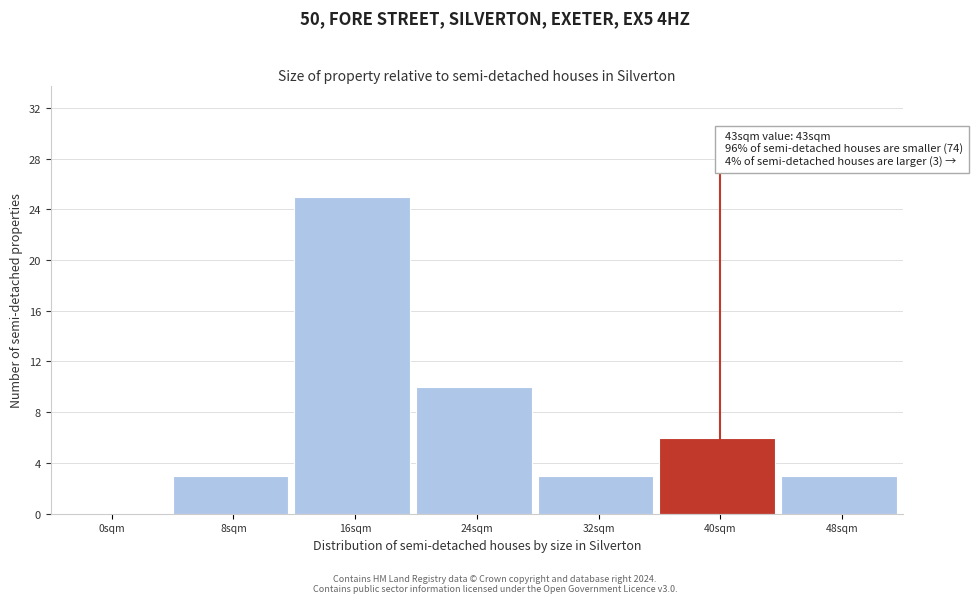

Reading right to left, transcribe all the data shown in this chart.

48sqm=3	40sqm=6	32sqm=3	24sqm=10	16sqm=25	8sqm=3	0sqm=0